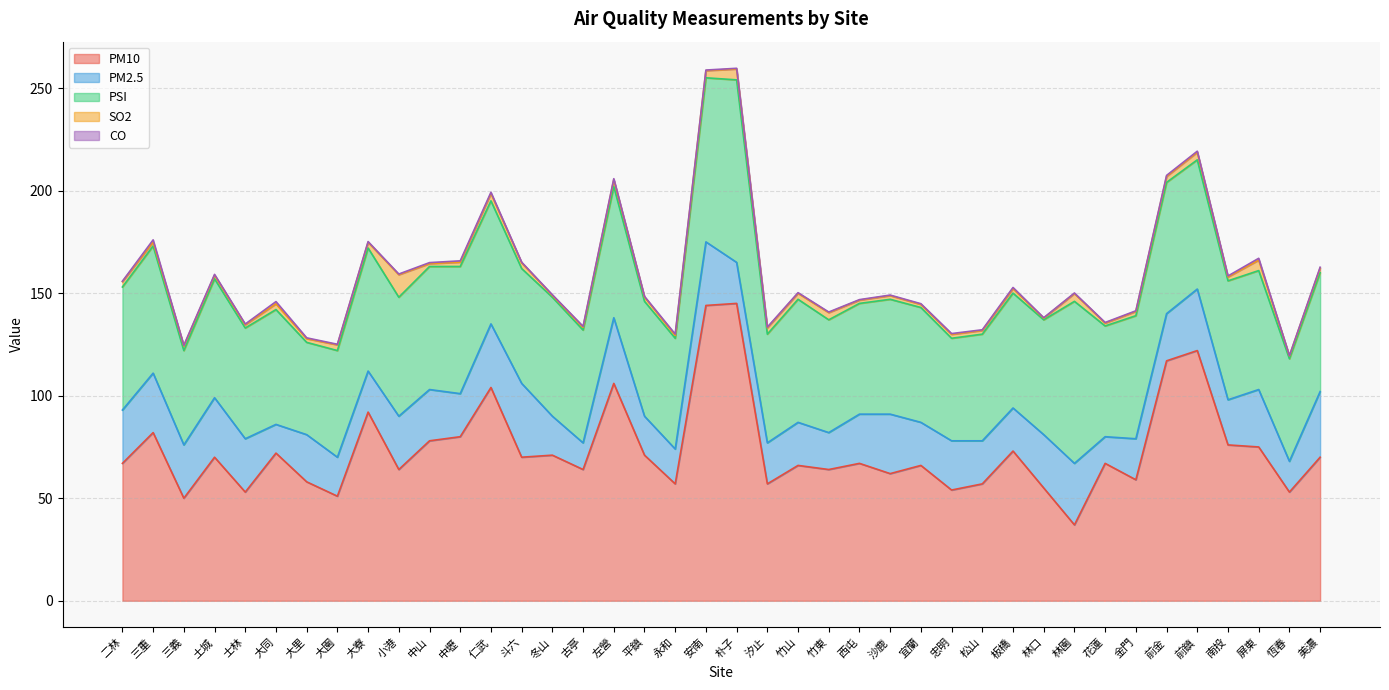

How many series are shown in this chart?

5